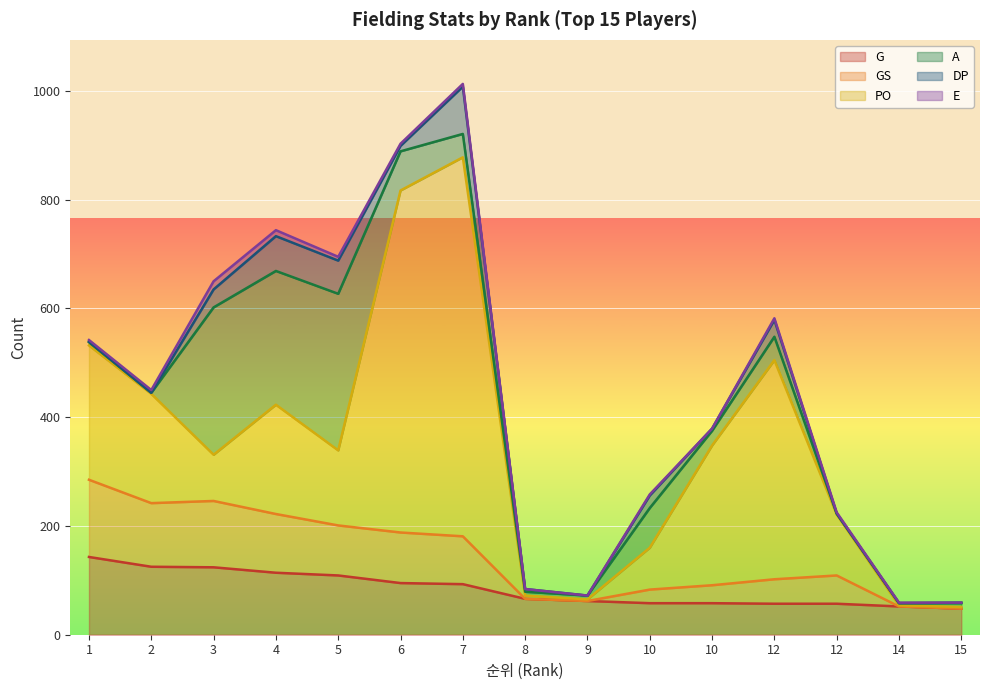

What are all the series names shown in the legend?

G, GS, PO, A, DP, E